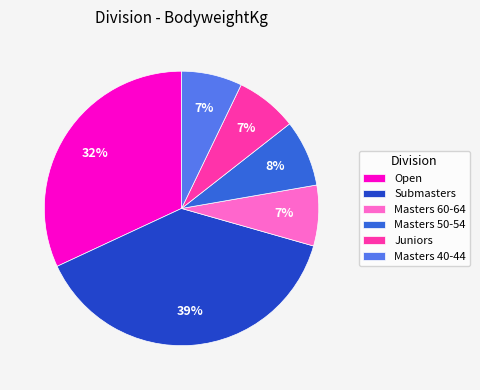

To the nearest percent, what portion does Masters 40-44 represent?

7%